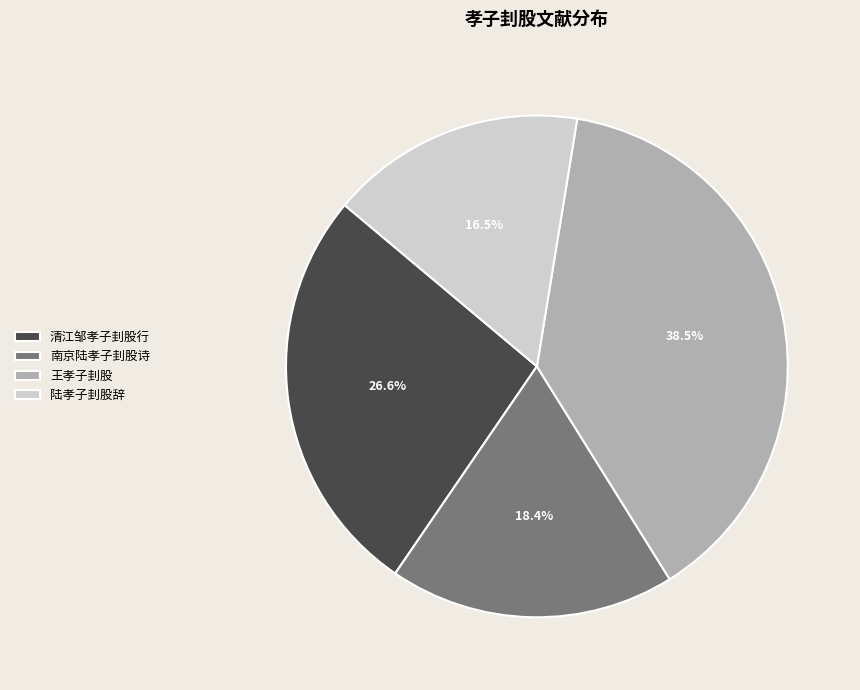

Is it true that 清江邹孝子刲股行 is 27% of the pie?

True